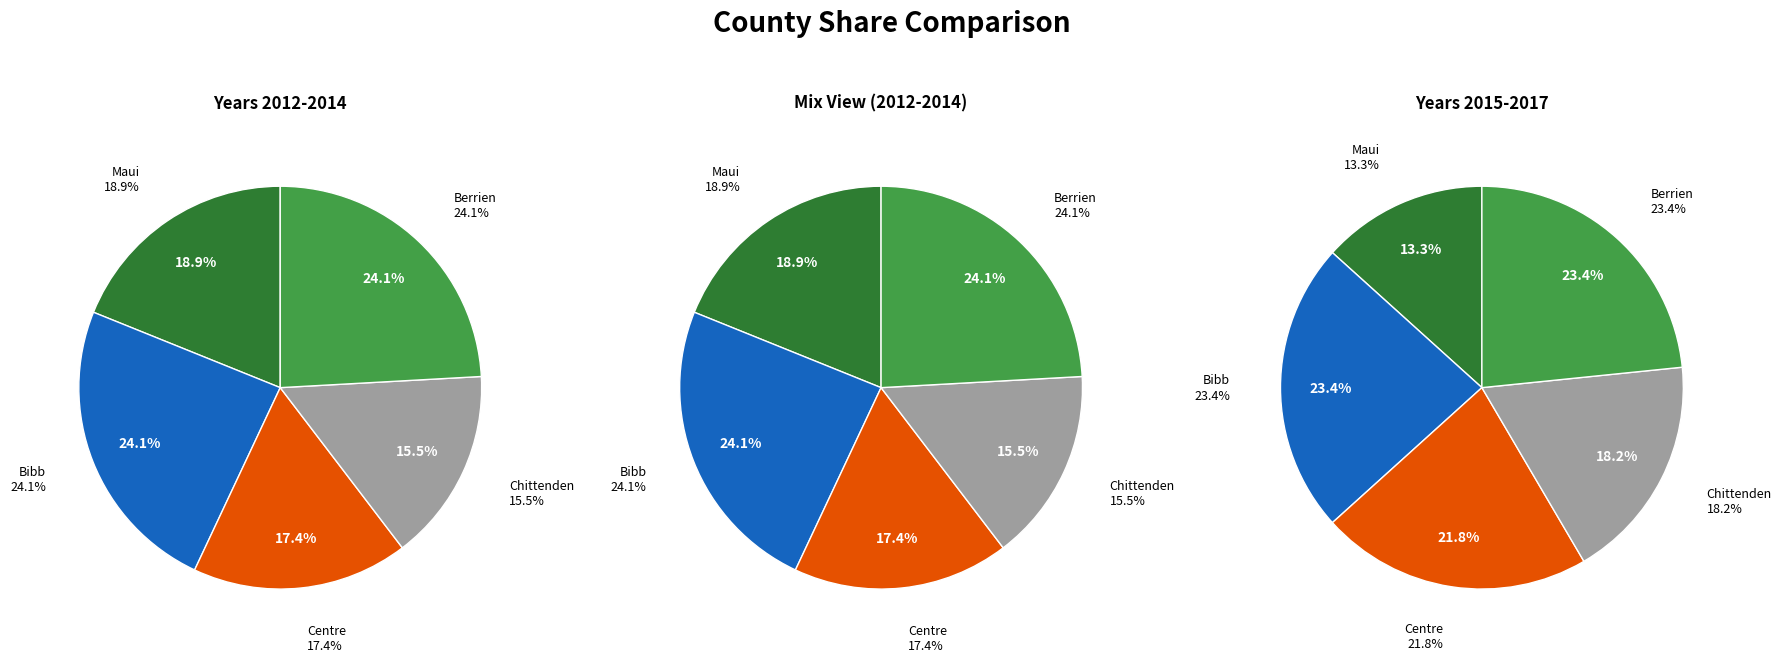

To the nearest percent, what percentage of the pie is Bibb?

24%